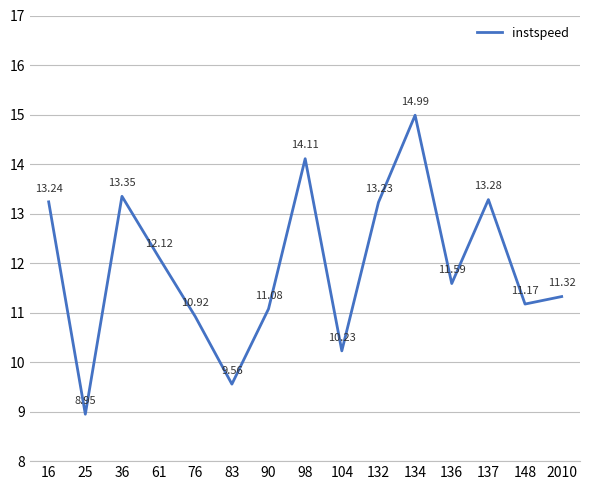

The chart shows a value of 17.7 at 90. True or false?

False